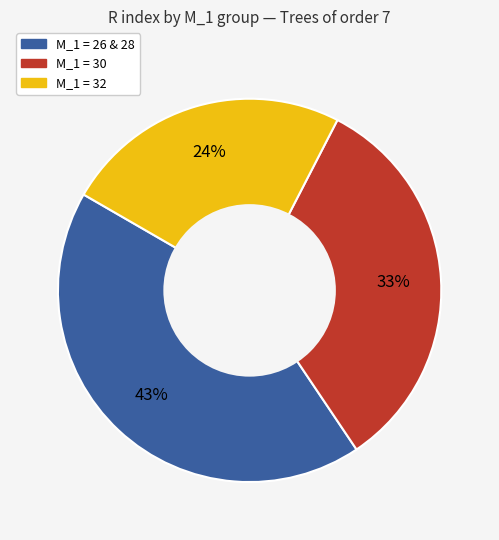

Count the number of slices in the pie.

3